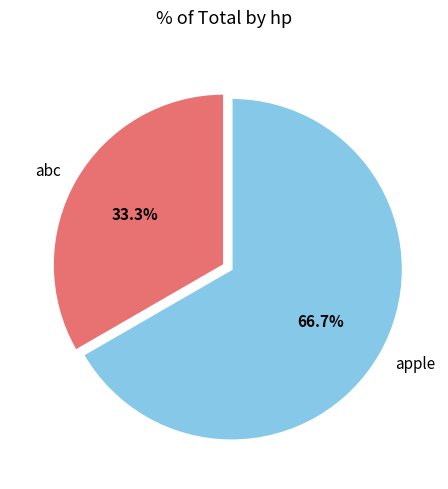

Which category accounts for the majority?

apple